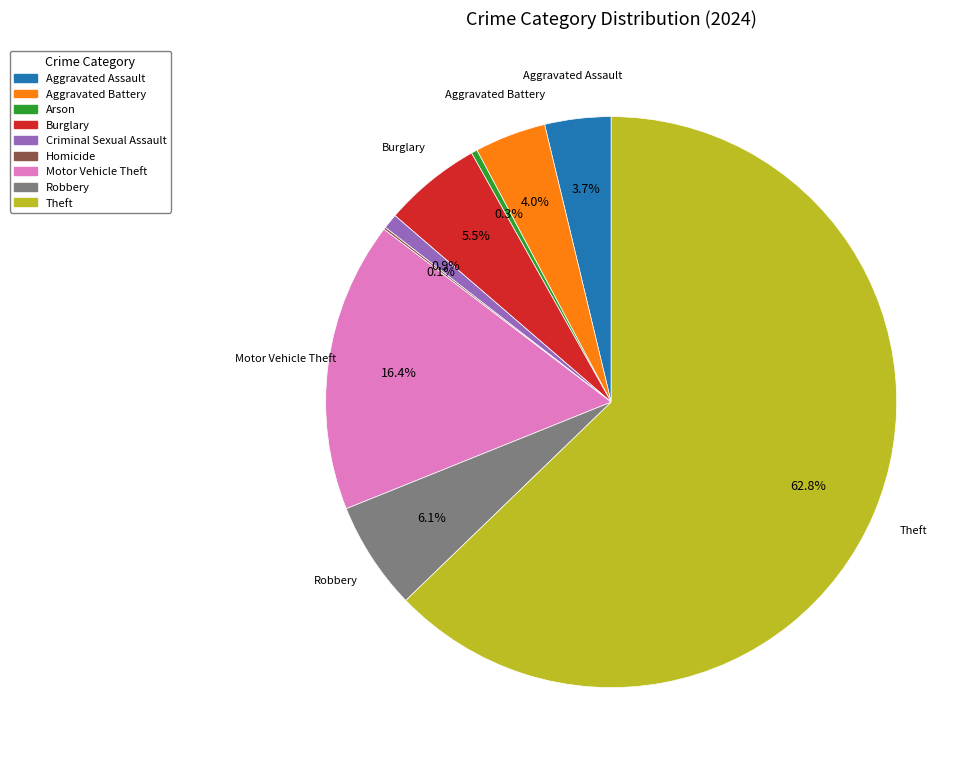

Is there any slice that represents more than half of the pie?

Yes